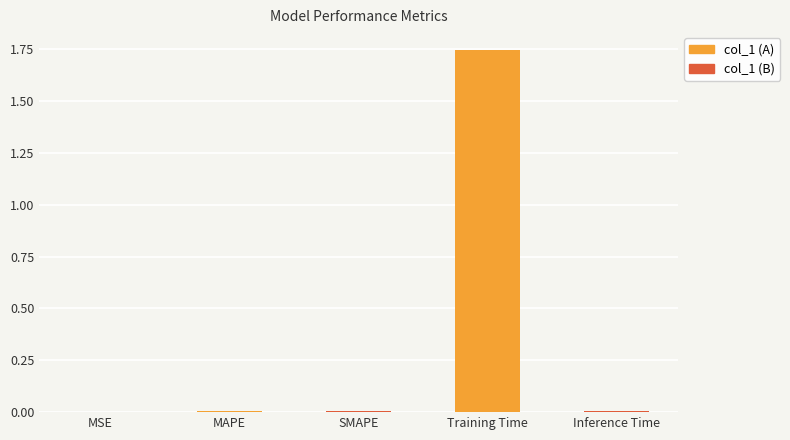

The chart shows a value of 0.0 at MAPE. True or false?

True